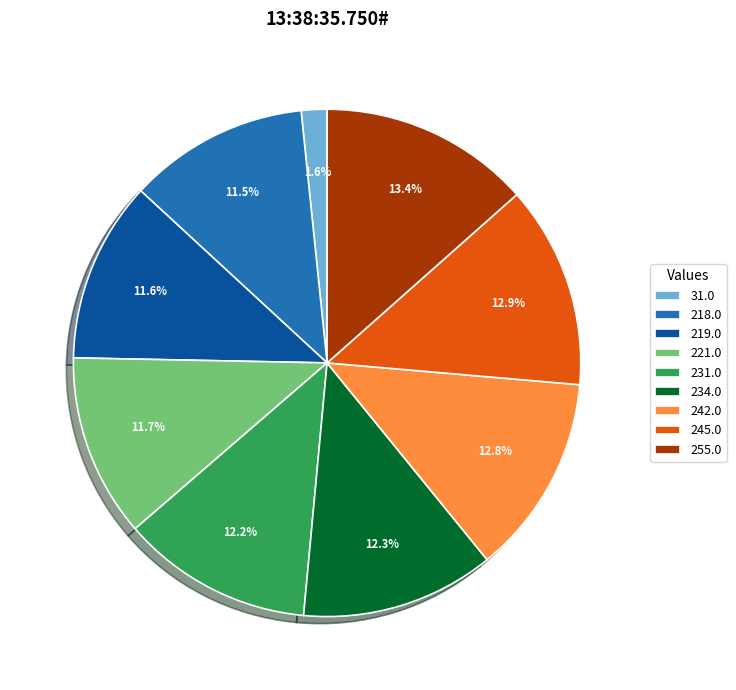

Approximately how many times larger is the value at 231.0 compared to 245.0?

0.9